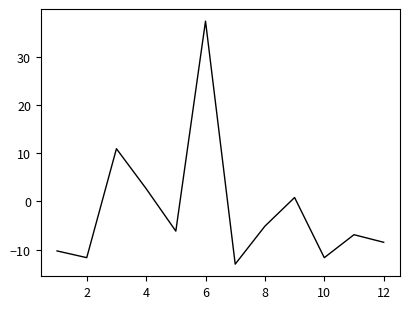

What is the difference between the maximum and minimum values?

50.4